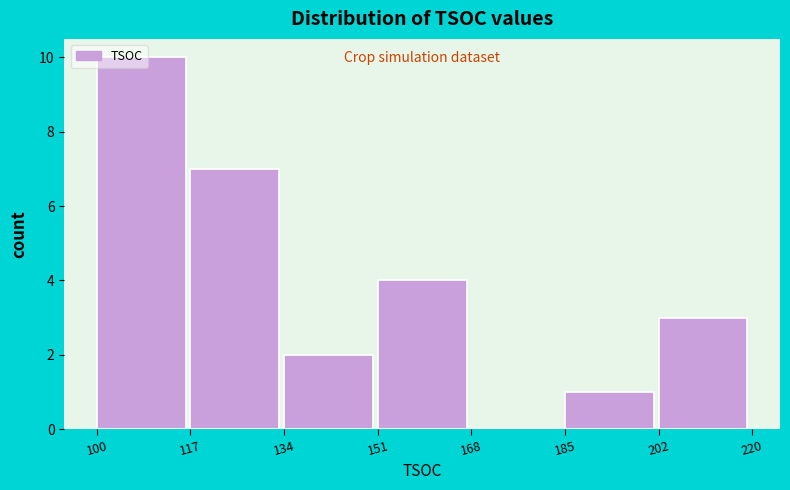

Reading left to right, transcribe this chart: for each bar, give the range it covers on the x-axis and its height. The values are not printed on the chart, so give them approximately, as read against the axis.

100 to 117: 10
117 to 134: 7
134 to 151: 2
151 to 168: 4
168 to 185: 0
185 to 202: 1
202 to 220: 3